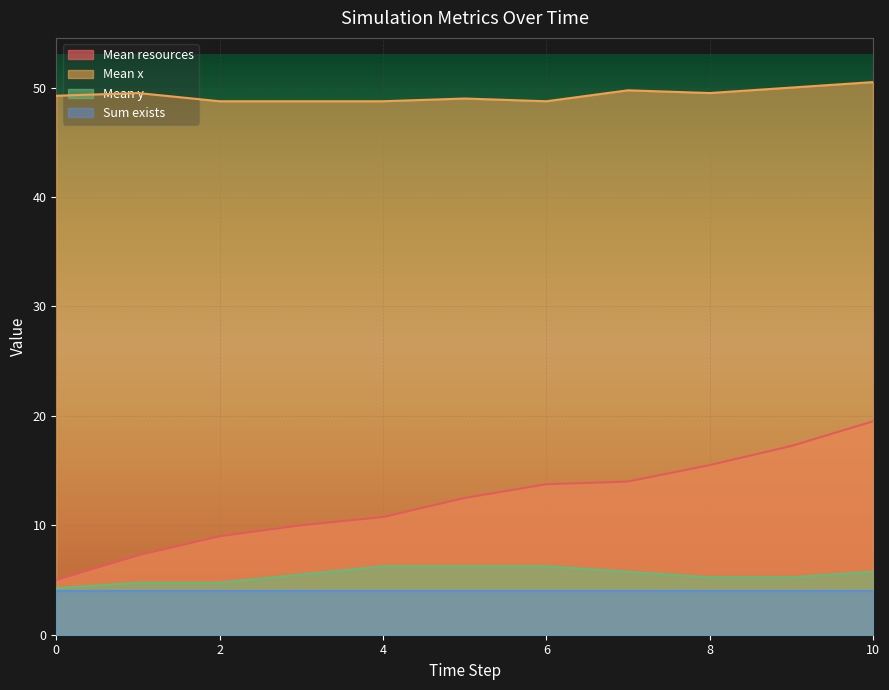

How many lines are shown in the chart?

4